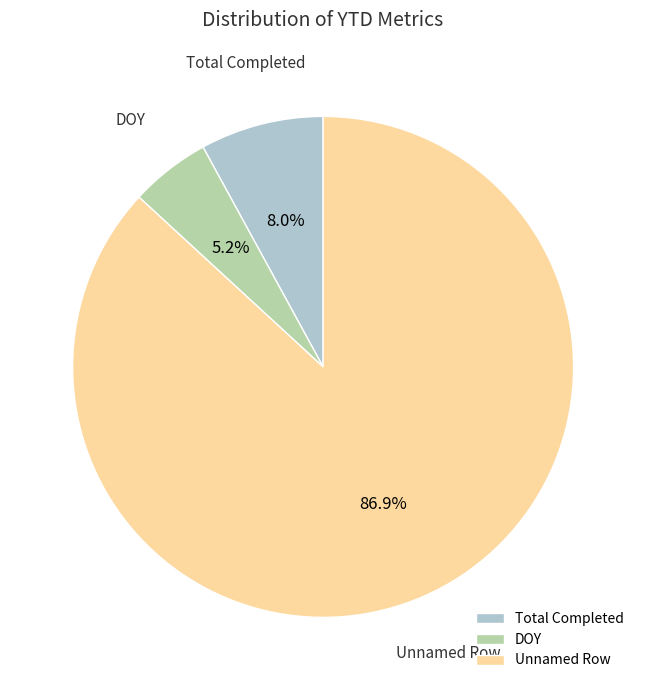

Which category accounts for the majority?

Unnamed Row